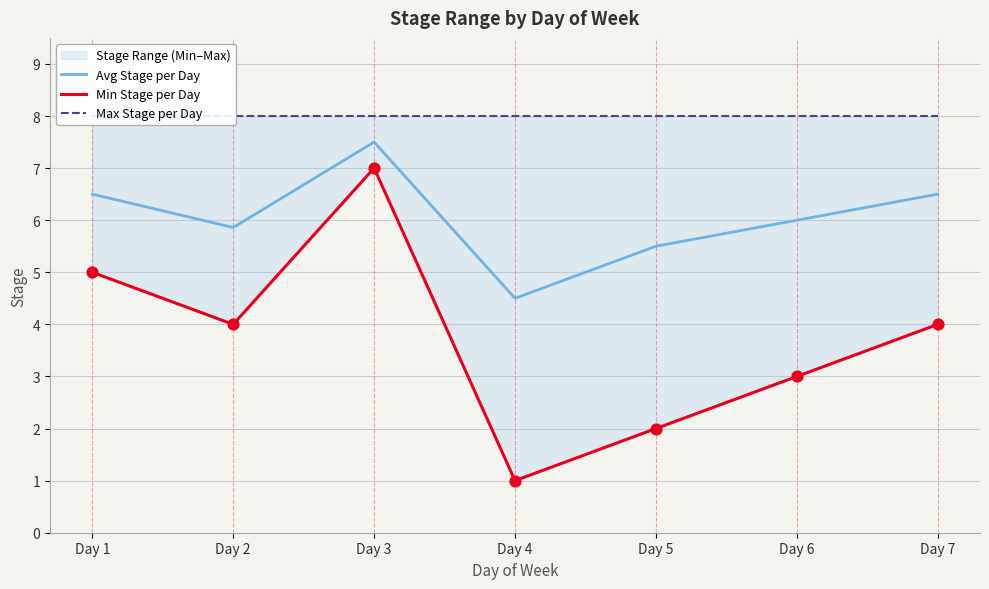

What is the total value across all series at Day 5?

15.5